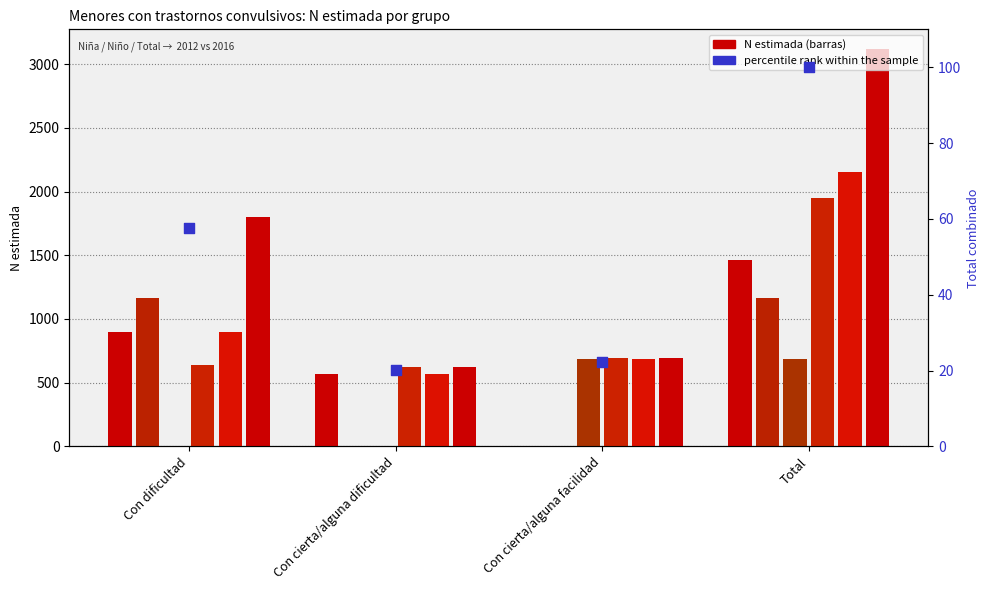

At which category is the sum across all series the highest?

Total